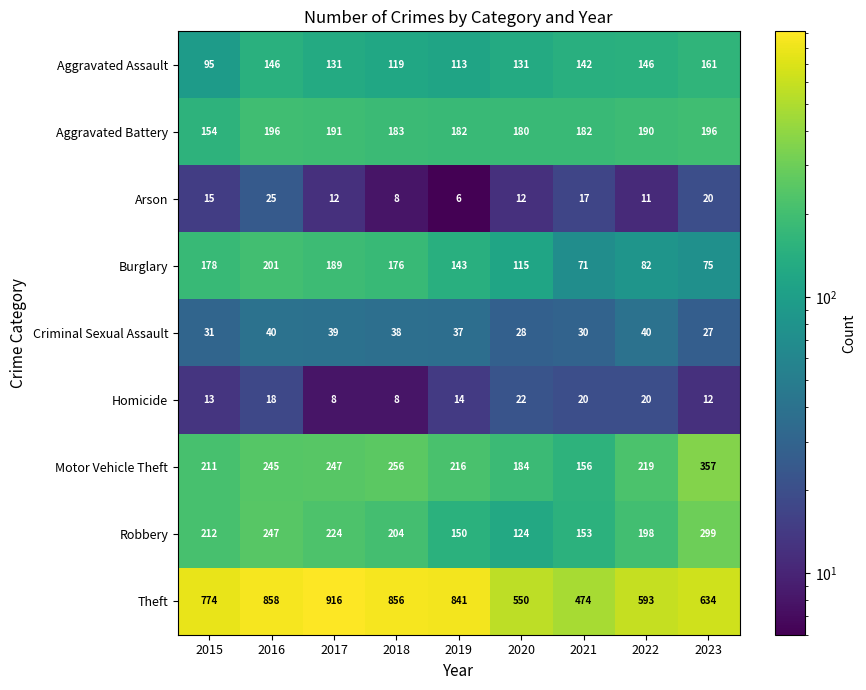

What is the sum of the Homicide values at 2021 and 2020?

42